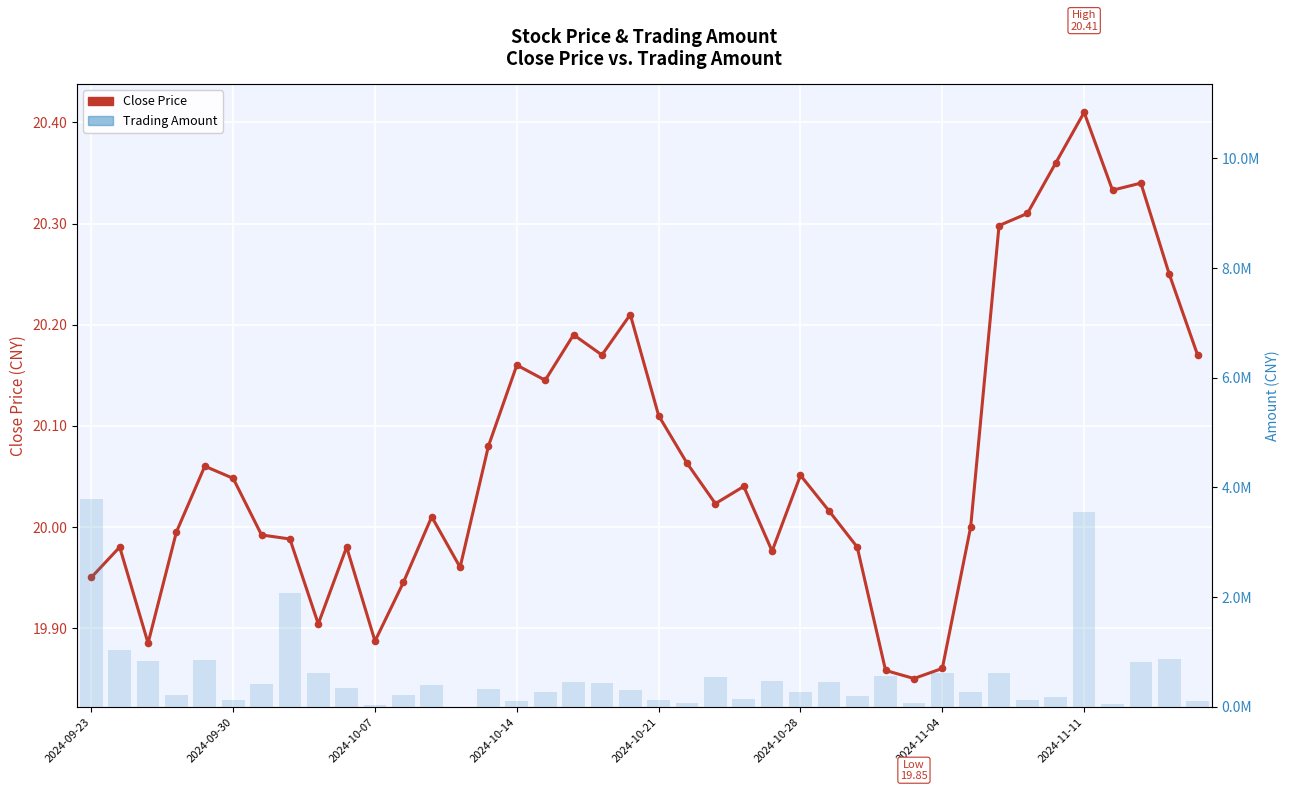

Which series reaches the maximum Y coordinate?

Trading Amount